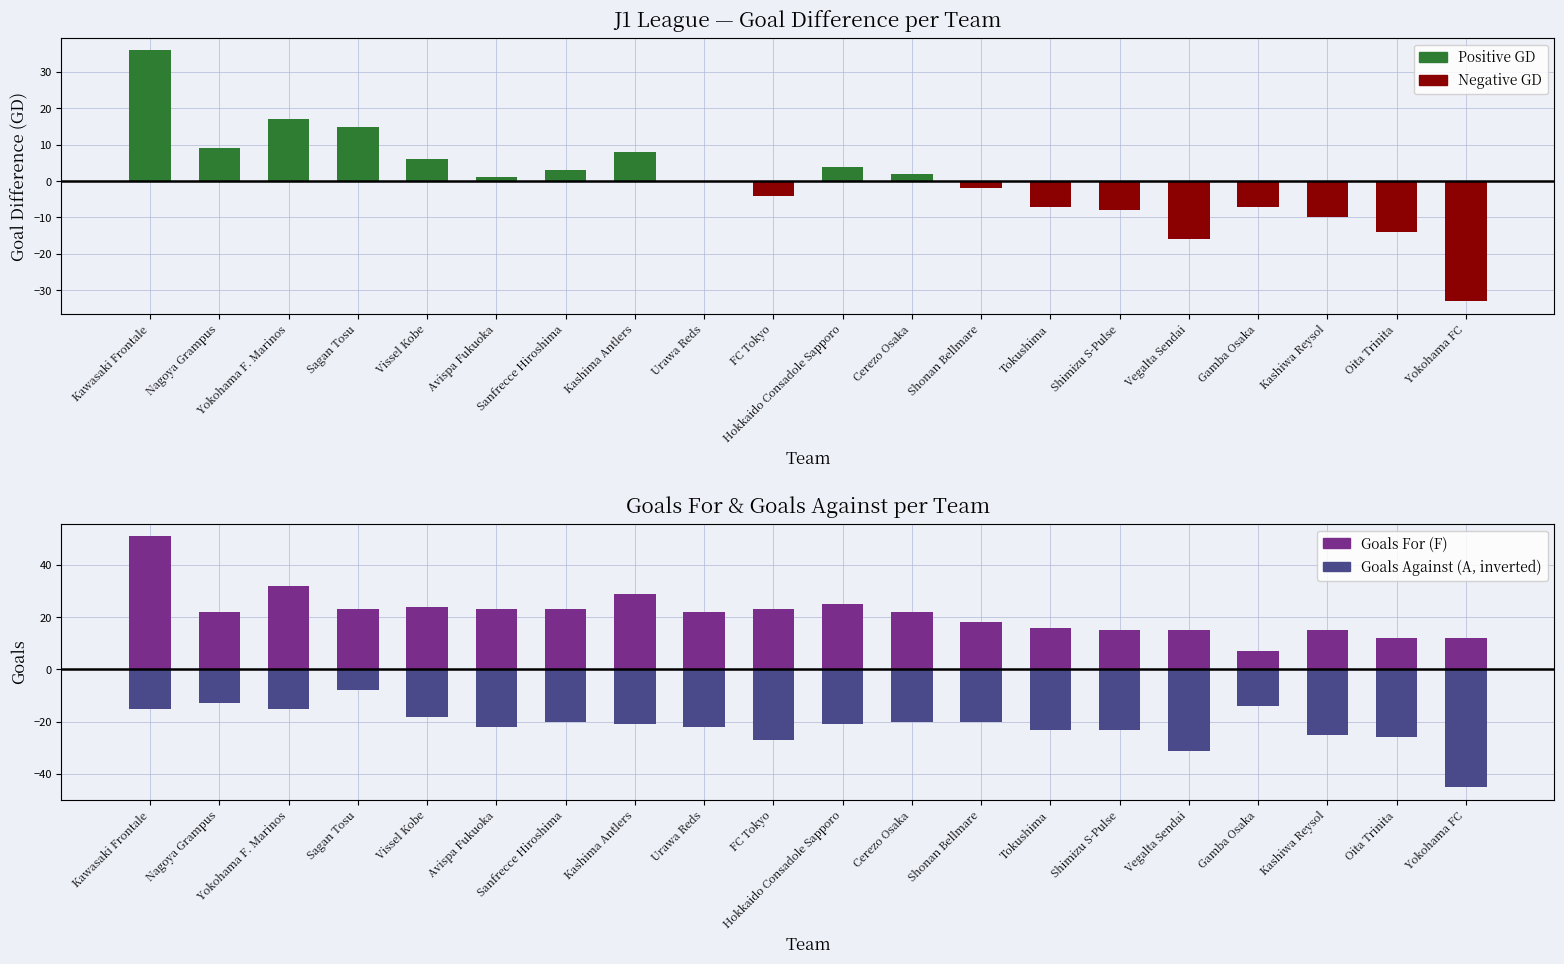

At Kawasaki Frontale, list the series in order from smallest to largest.

Goals Against (A, inverted), Negative GD, Positive GD, Goals For (F)